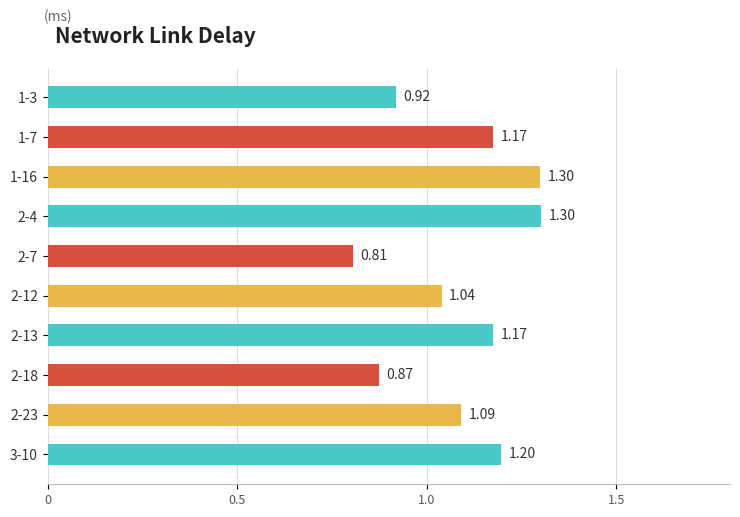

What is the difference between the second highest and second lowest values?

0.4